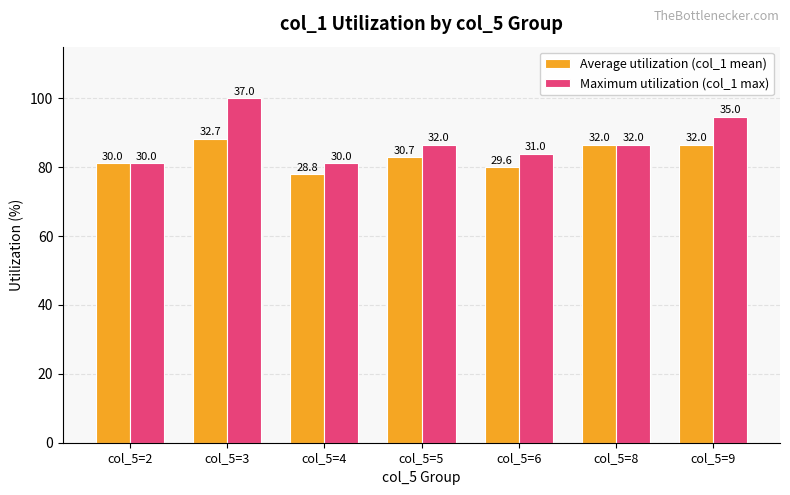

What are all the series names shown in the legend?

Average utilization (col_1 mean), Maximum utilization (col_1 max)